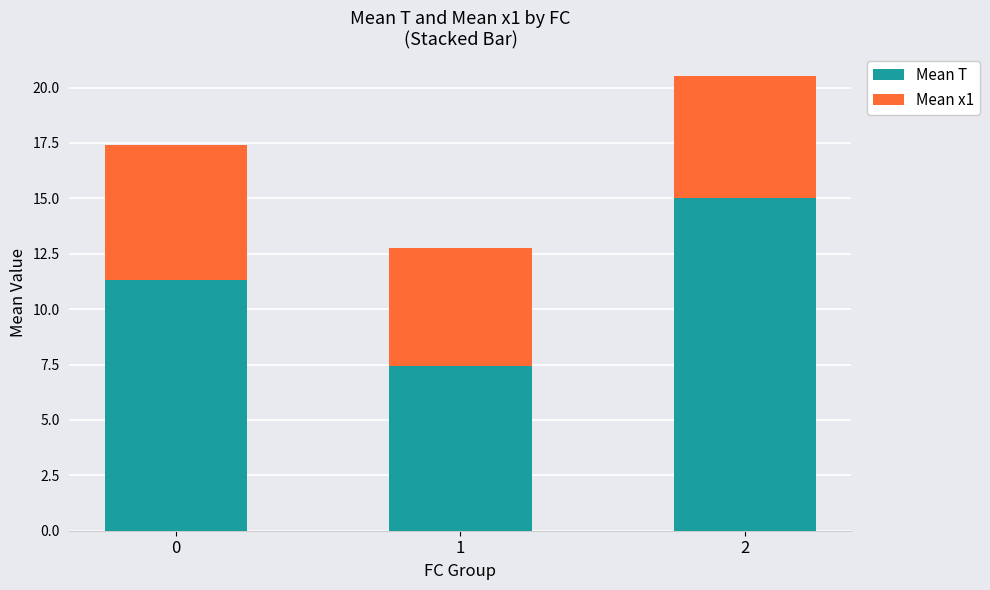

What is the lowest value of the Mean T series?

7.4